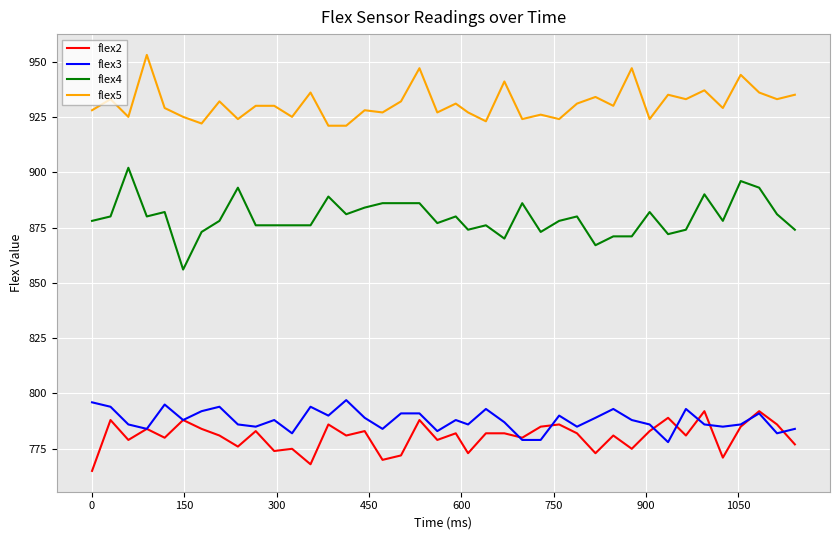

What is the greatest value displayed?

953